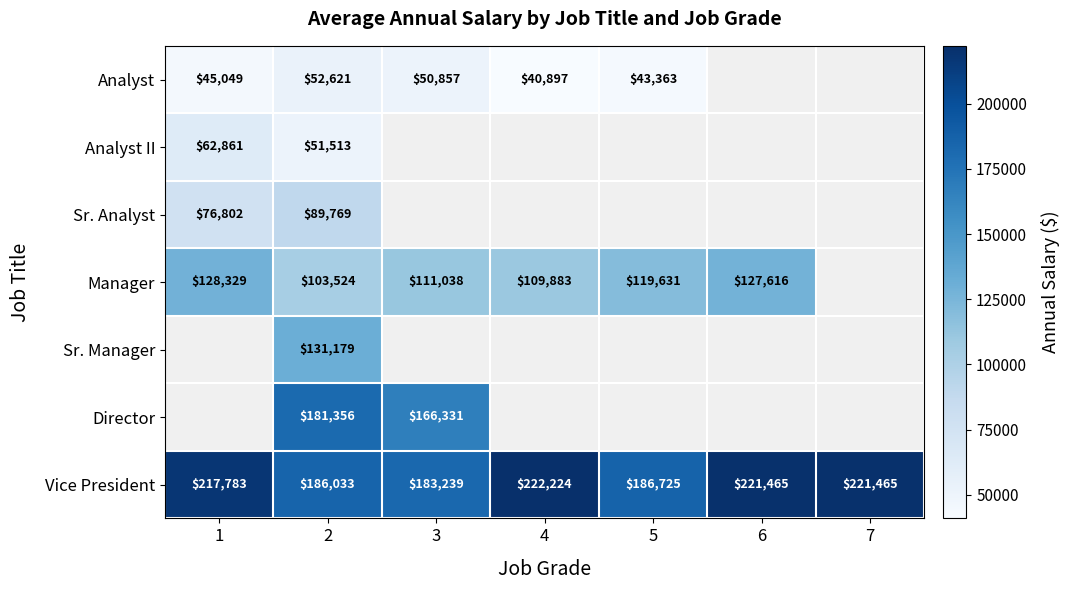

What value does the Vice President series have at 3, to the nearest 100?

183200